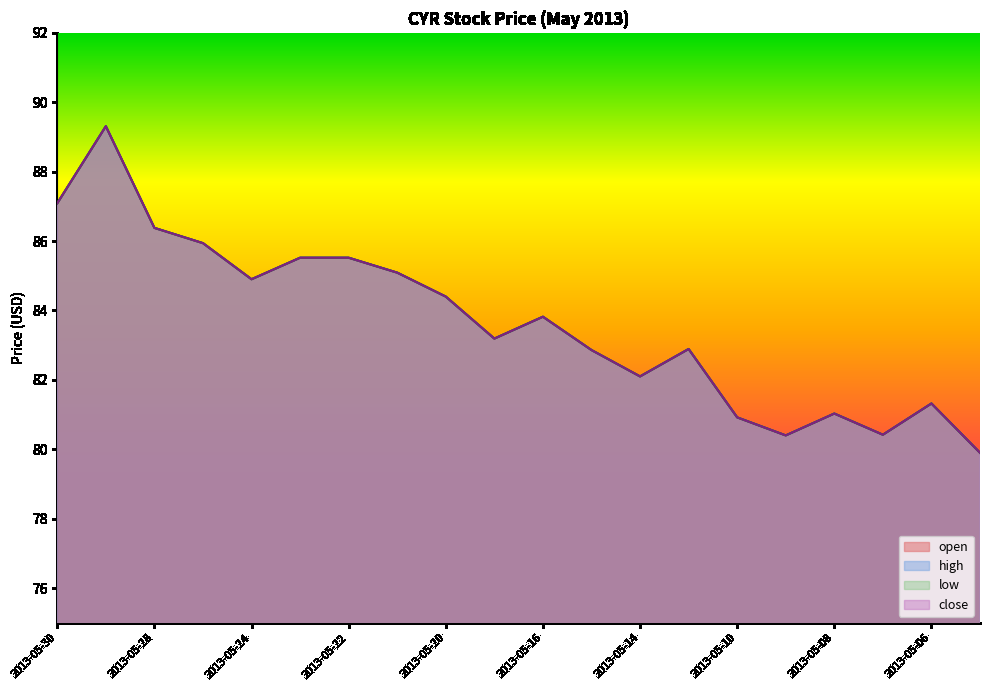

Where is the first local maximum for high?

2013-05-29